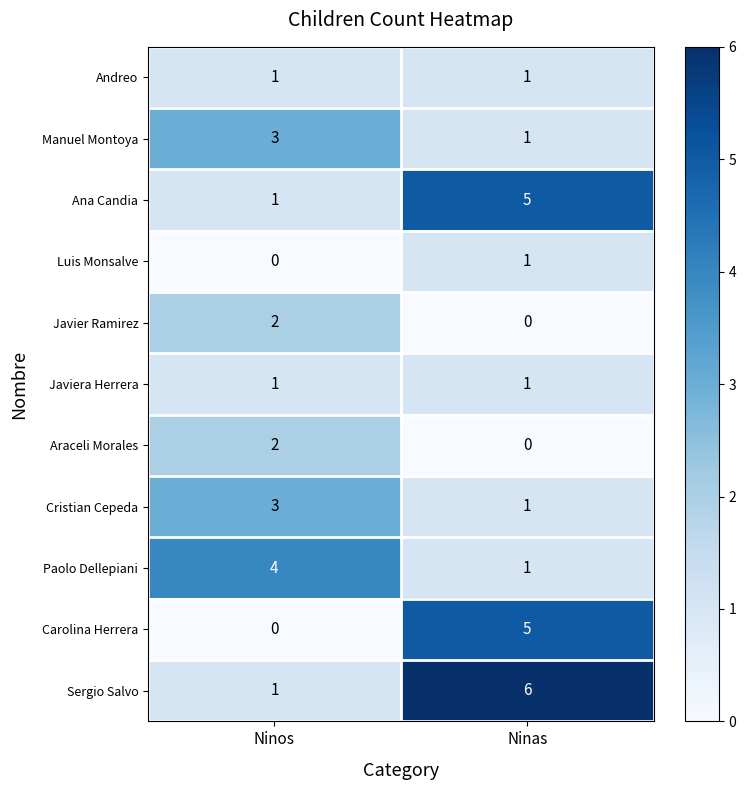

What is the greatest value displayed?

6